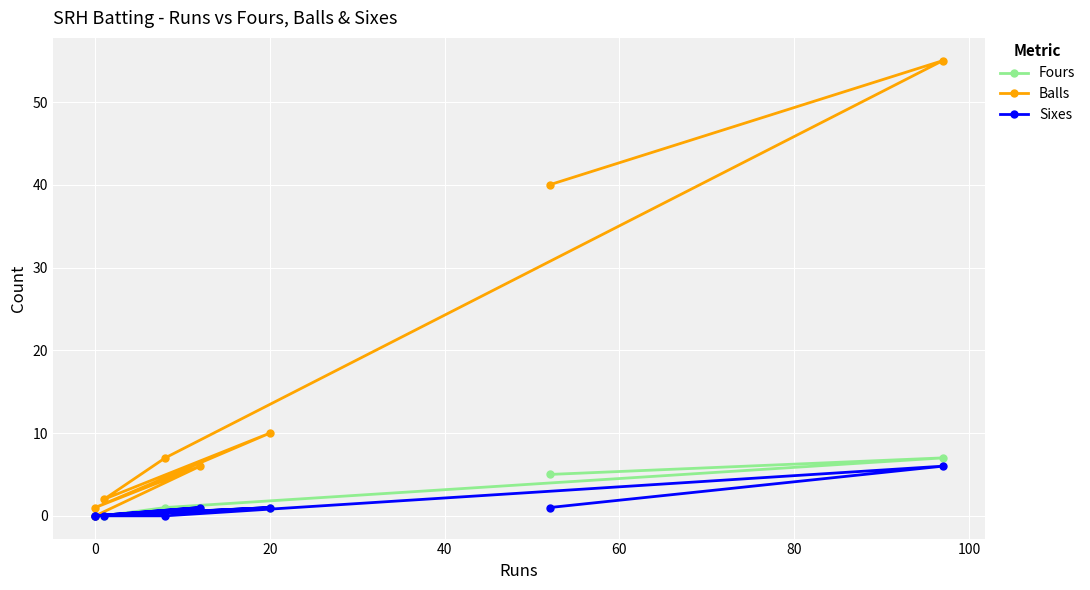

Between 20 and 60, which is larger?

20